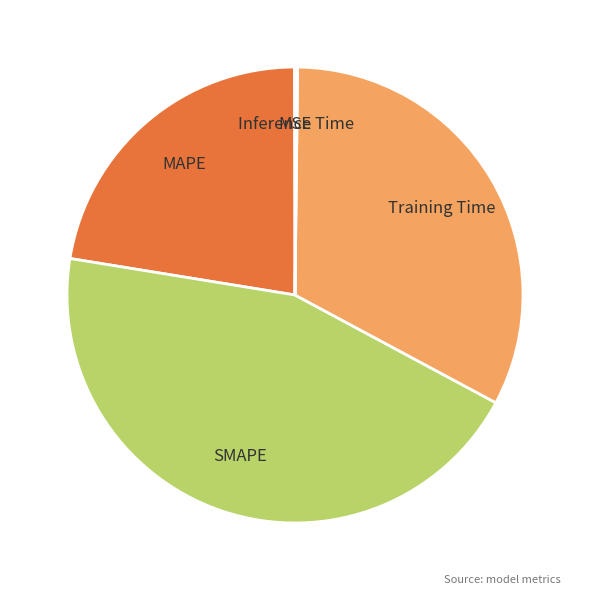

The SMAPE slice represents 45% of the pie. True or false?

True